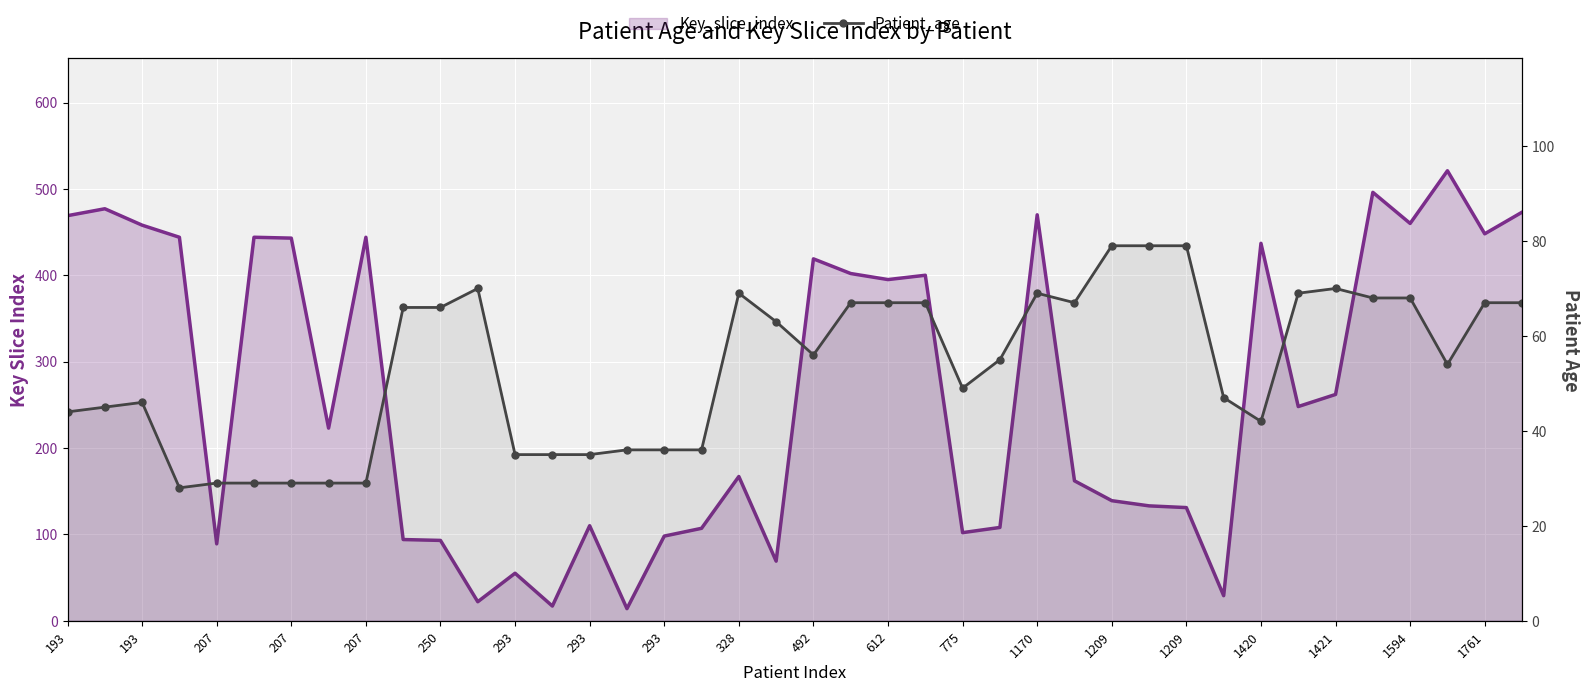

What are all the series names shown in the legend?

Key_slice_index, Patient_age